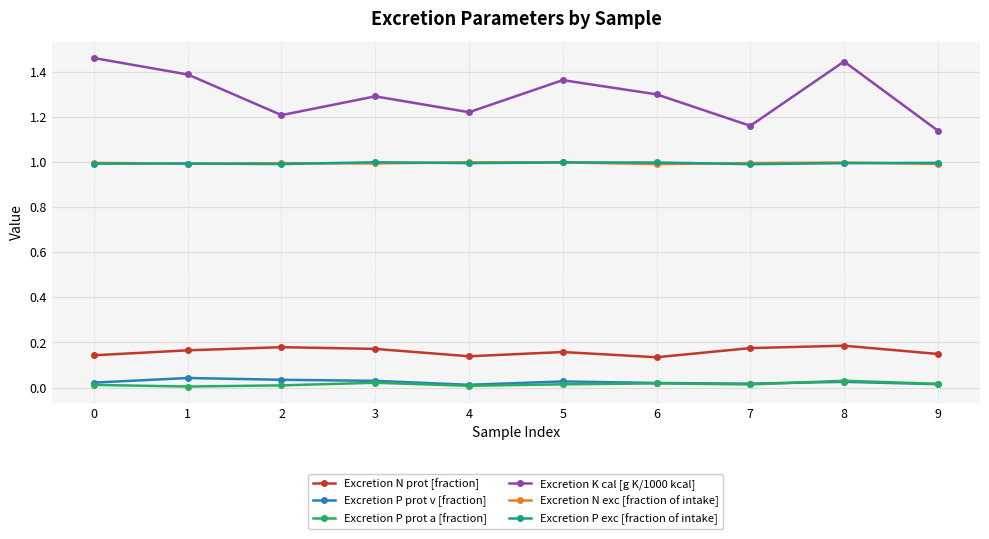

True or false: Excretion P exc [fraction of intake] and Excretion K cal [g K/1000 kcal] cross at least once.

False